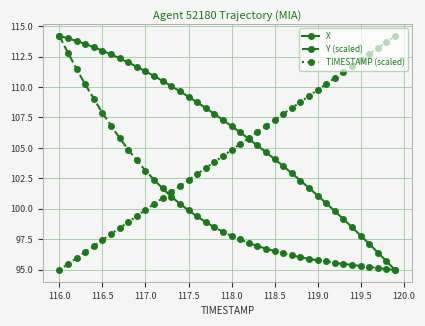

Which series has the largest total across all categories?

X